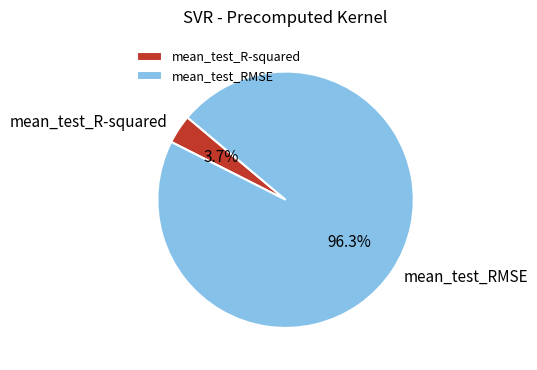

What percentage is the mean_test_R-squared slice, to the nearest percent?

4%